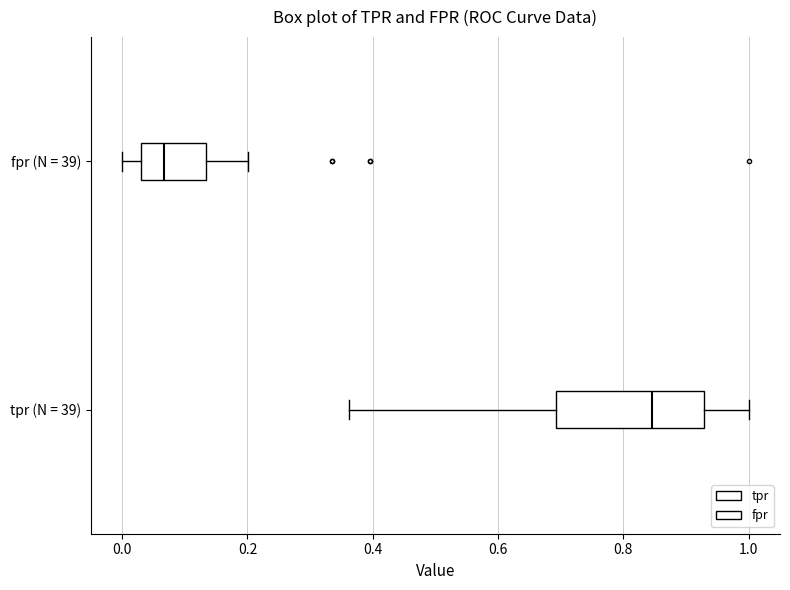

Where is the left edge of the box for fpr (N = 39) on the x-axis? The values are not printed on the chart, so give them approximately, as read against the axis.

0.04